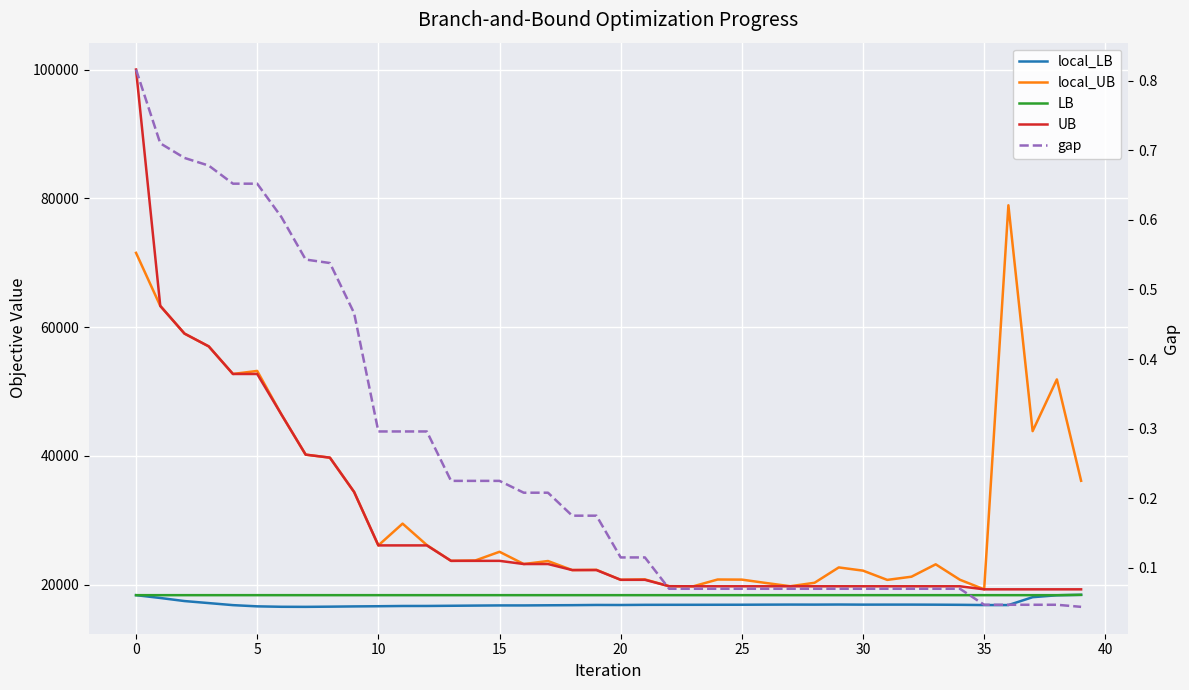

True or false: local_UB and LB cross at least once.

False